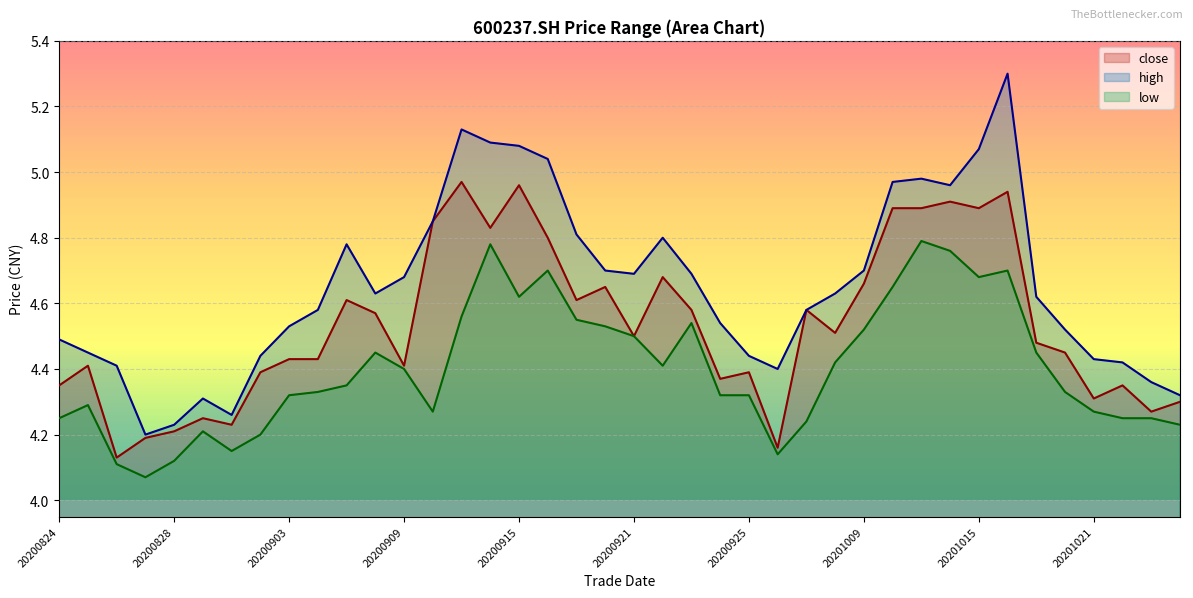

True or false: low and high intersect in this chart.

False